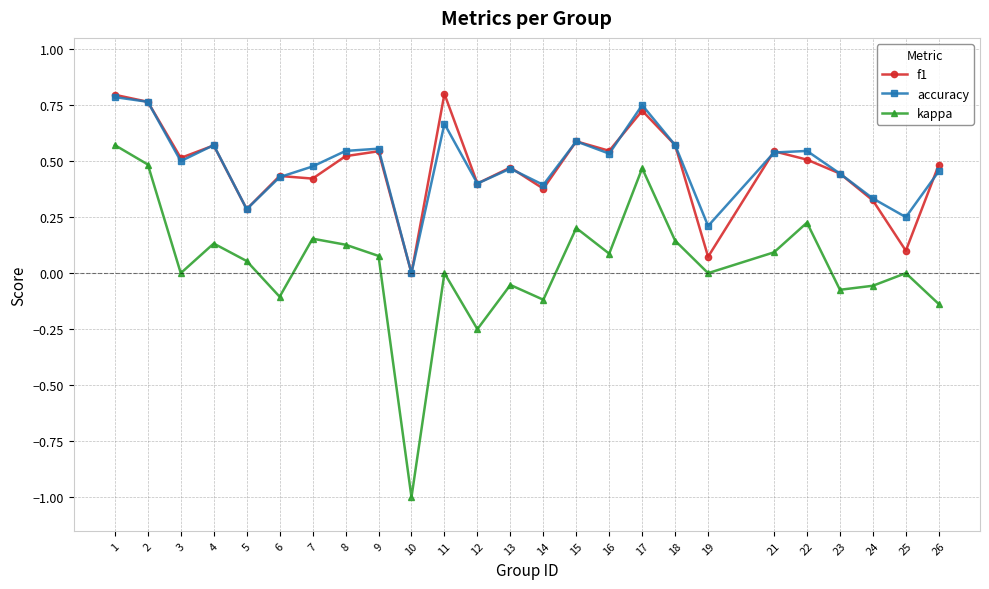

True or false: kappa has more than 2 interior local peaks.

True